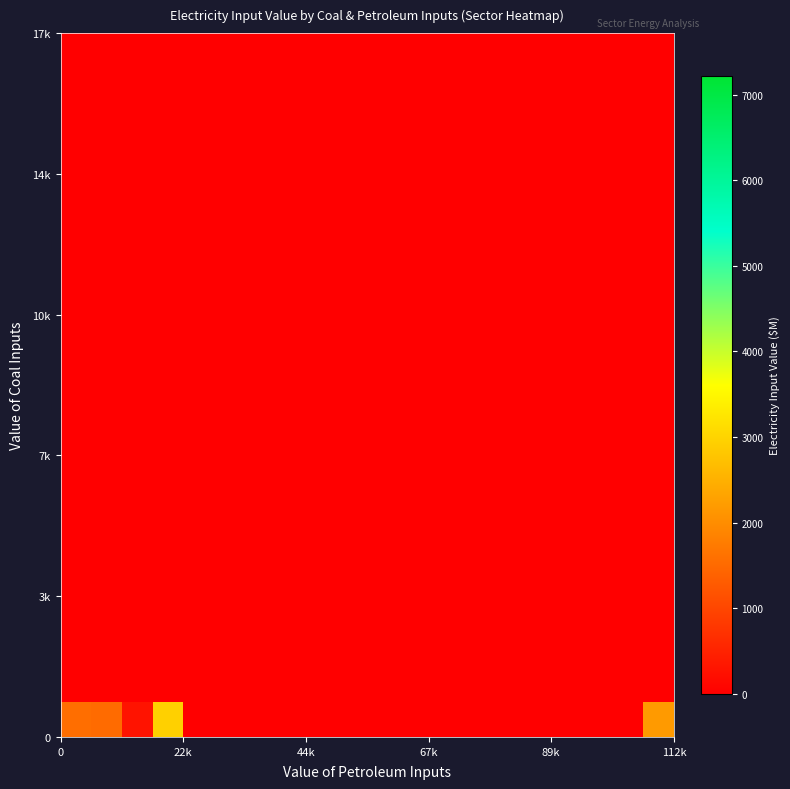

How many distinct data groups are displayed?

20